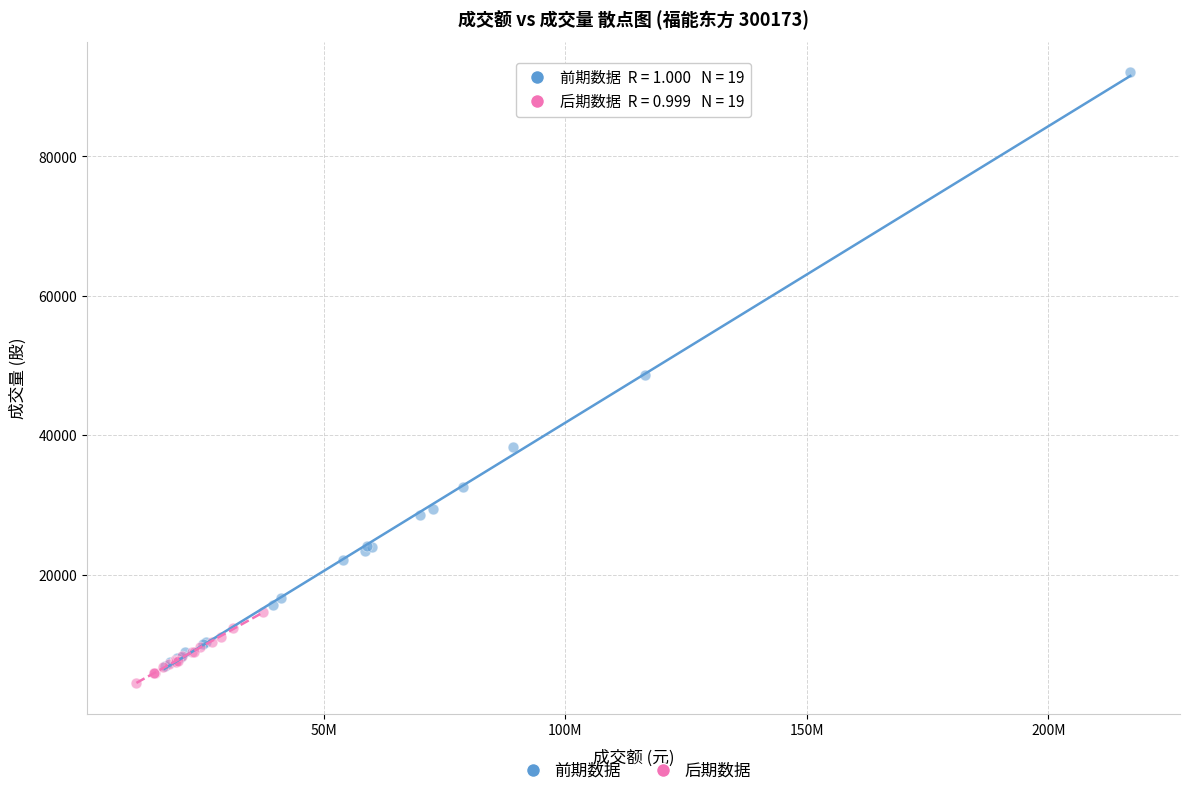

What are all the series names shown in the legend?

前期数据, 后期数据